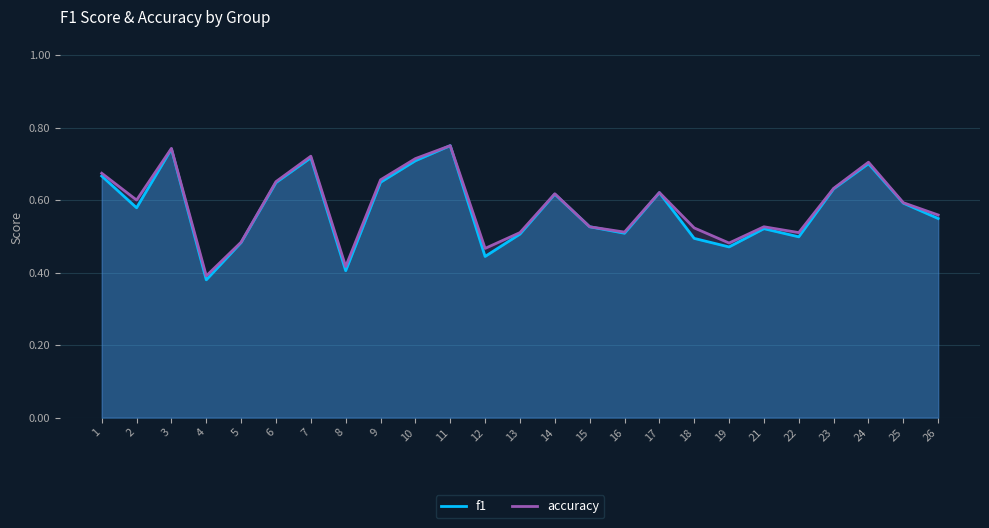

At which category does f1 reach its first local valley?

2